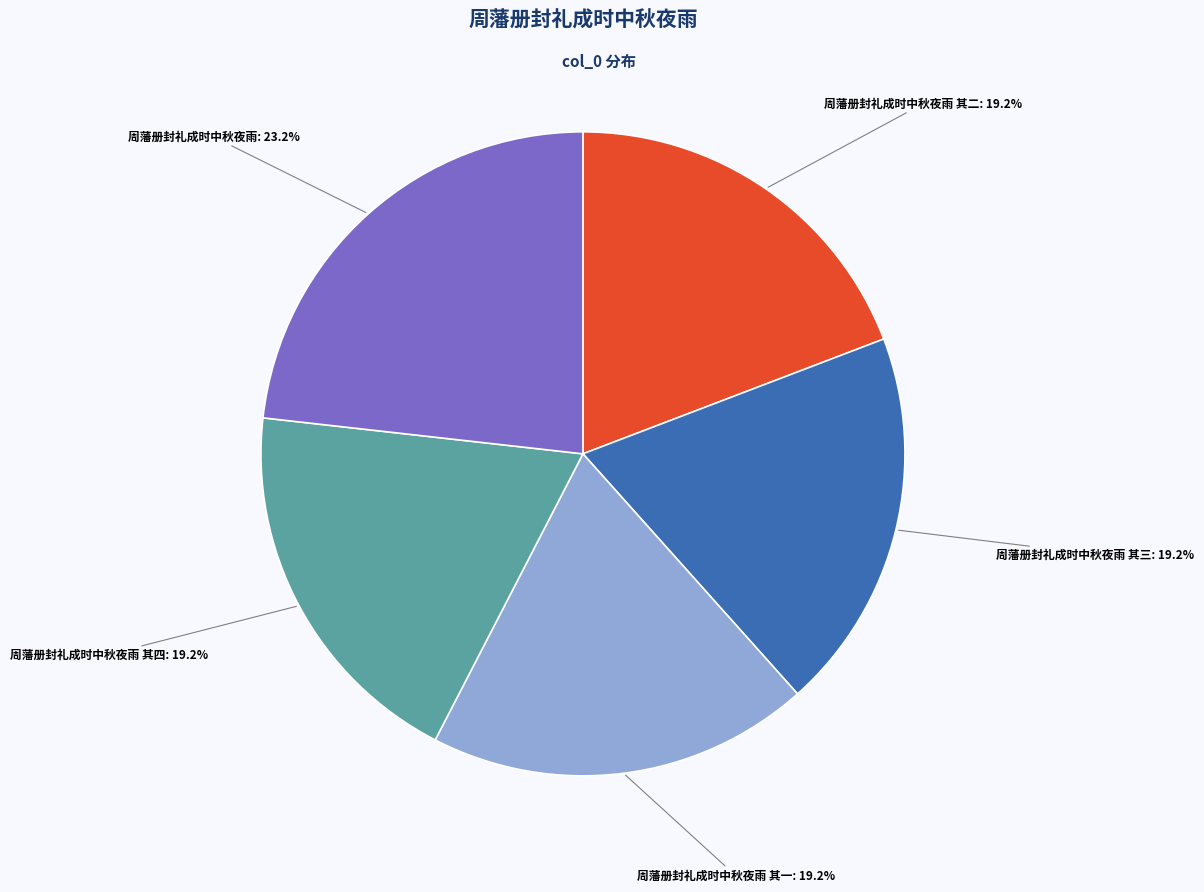

Does any single category account for the majority?

No